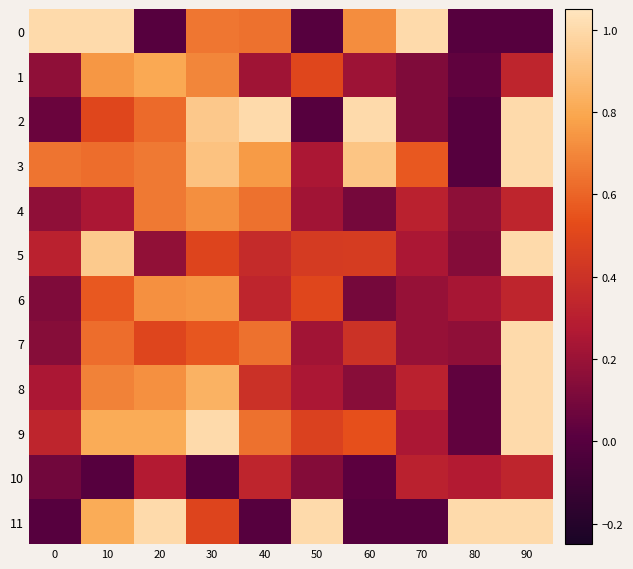

Reading left to right, transcribe all the data shown in this chart.

0: 0=1.0	10=1.0	20=0.0	30=0.7	40=0.6	50=0.0	60=0.7	70=1.0	80=0.0	90=0.0
1: 0=0.2	10=0.8	20=0.8	30=0.7	40=0.2	50=0.5	60=0.2	70=0.1	80=0.0	90=0.3
2: 0=0.1	10=0.5	20=0.6	30=0.9	40=1.0	50=0.0	60=1.0	70=0.1	80=0.0	90=1.0
3: 0=0.6	10=0.6	20=0.7	30=0.9	40=0.8	50=0.2	60=0.9	70=0.6	80=0.0	90=1.0
4: 0=0.2	10=0.2	20=0.7	30=0.7	40=0.6	50=0.2	60=0.1	70=0.3	80=0.2	90=0.3
5: 0=0.3	10=0.9	20=0.2	30=0.5	40=0.4	50=0.4	60=0.4	70=0.2	80=0.1	90=1.0
6: 0=0.1	10=0.6	20=0.7	30=0.7	40=0.3	50=0.5	60=0.1	70=0.2	80=0.2	90=0.3
7: 0=0.1	10=0.6	20=0.5	30=0.6	40=0.6	50=0.2	60=0.4	70=0.2	80=0.2	90=1.0
8: 0=0.2	10=0.7	20=0.7	30=0.8	40=0.4	50=0.2	60=0.1	70=0.3	80=0.0	90=1.0
9: 0=0.3	10=0.8	20=0.8	30=1.0	40=0.6	50=0.5	60=0.5	70=0.2	80=0.0	90=1.0
10: 0=0.1	10=0.0	20=0.3	30=0.0	40=0.3	50=0.1	60=0.0	70=0.3	80=0.3	90=0.3
11: 0=0.0	10=0.8	20=1.0	30=0.5	40=0.0	50=1.0	60=0.0	70=0.0	80=1.0	90=1.0